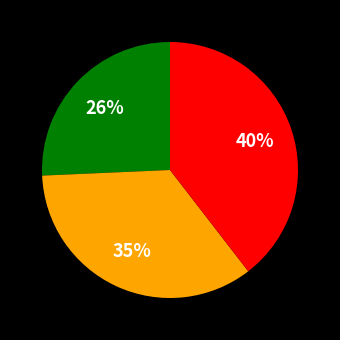

To the nearest percent, what is the average slice percentage?

33%